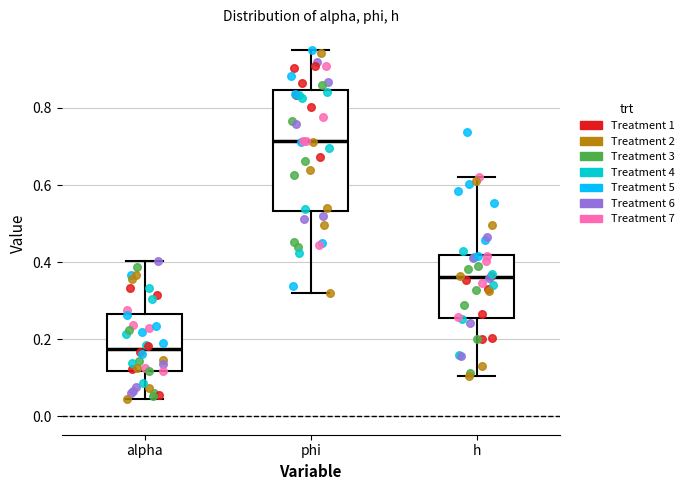

Comparing the boxes themselves (not the whiskers), which one is the tallest?

phi